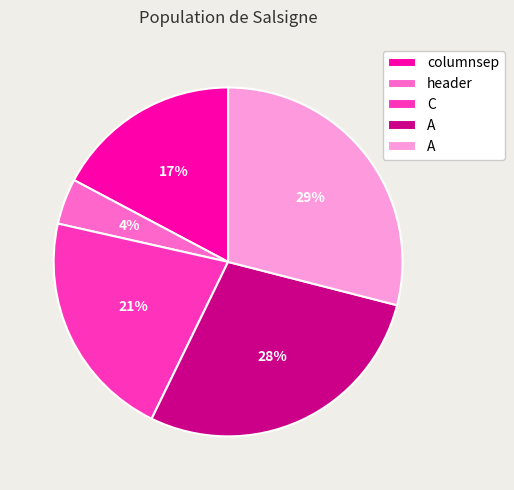

How many segments does this pie chart have?

5